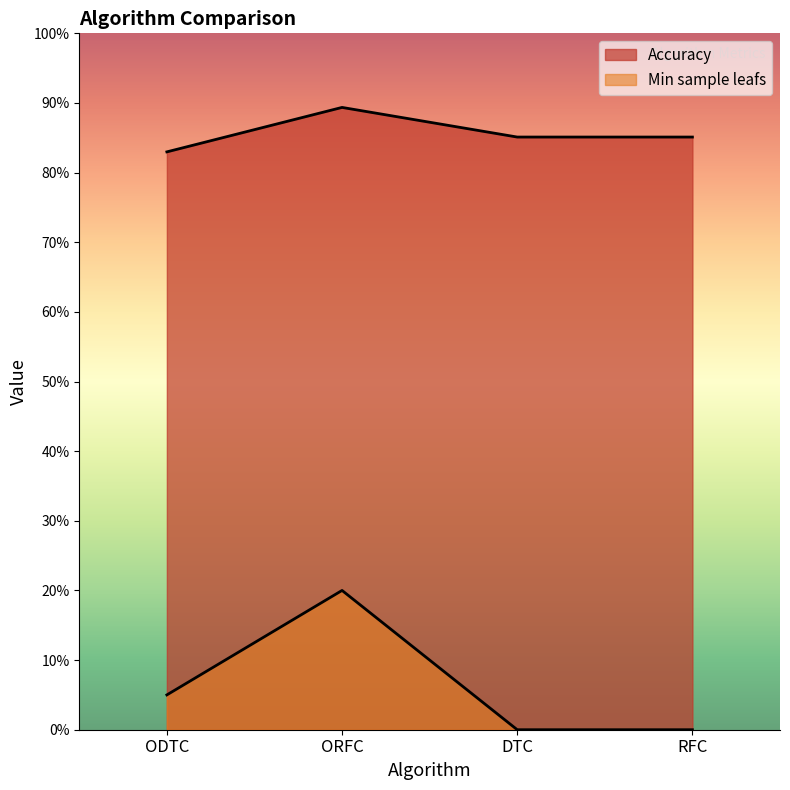

What are all the series names shown in the legend?

Min sample leafs, Accuracy